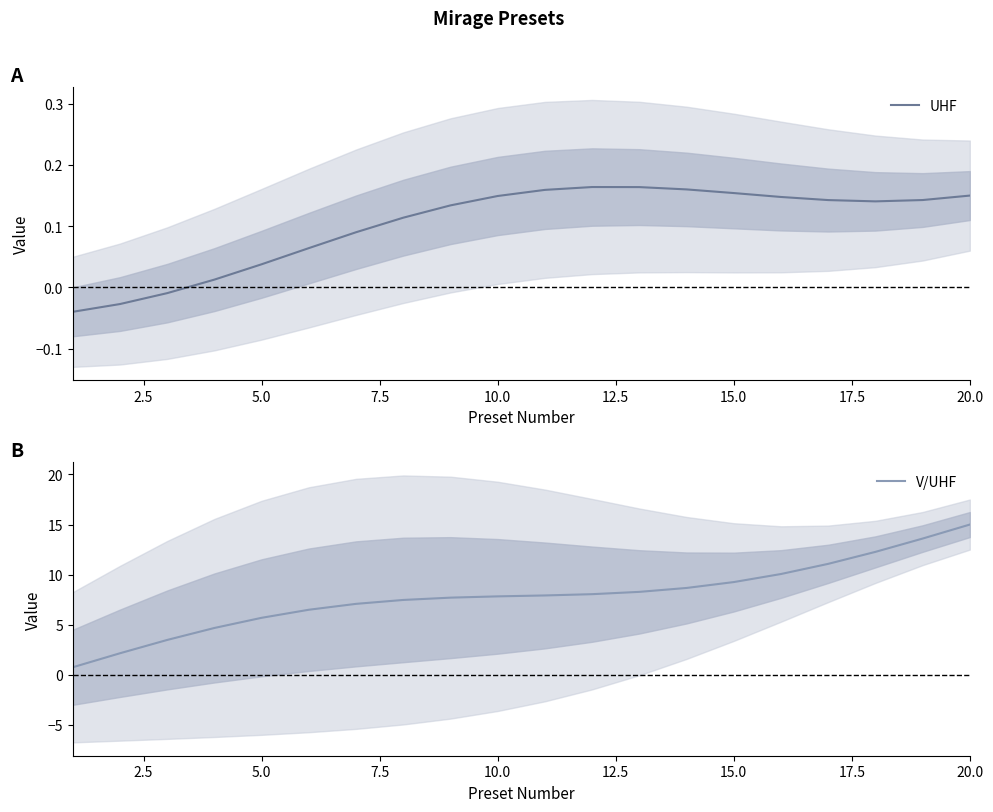

The V/UHF series shows 1.9 at 5.0. True or false?

False